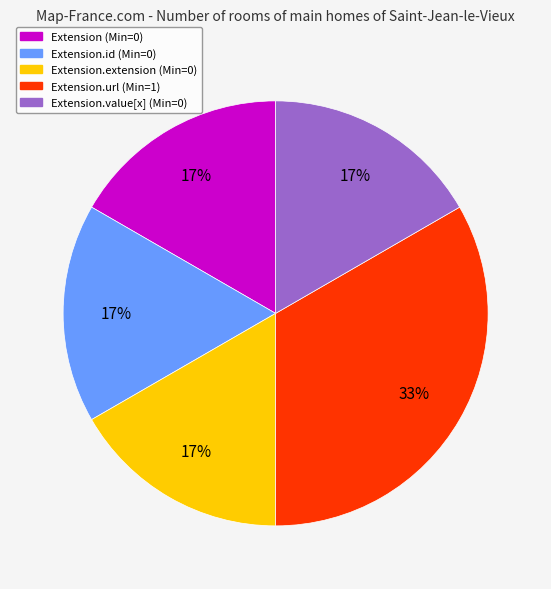

Is there any slice that represents more than half of the pie?

No